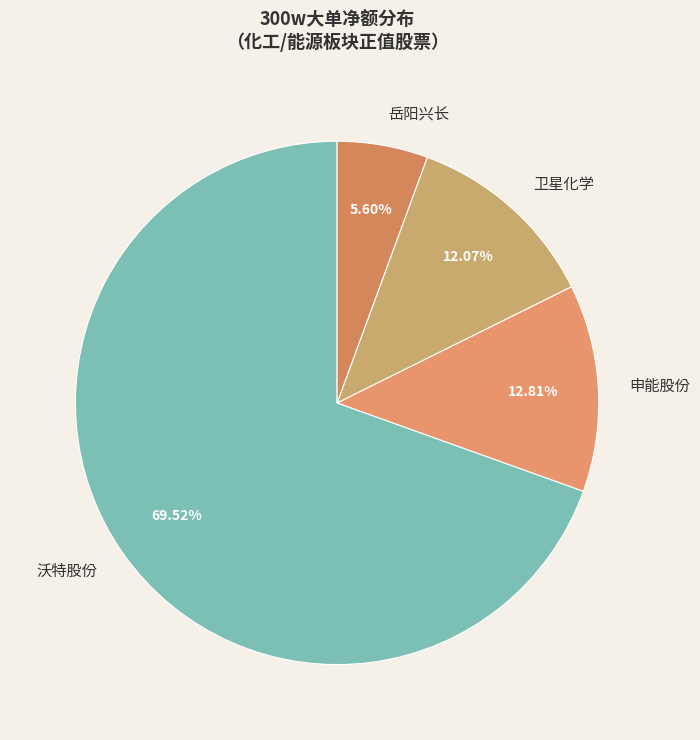

How many segments does this pie chart have?

4